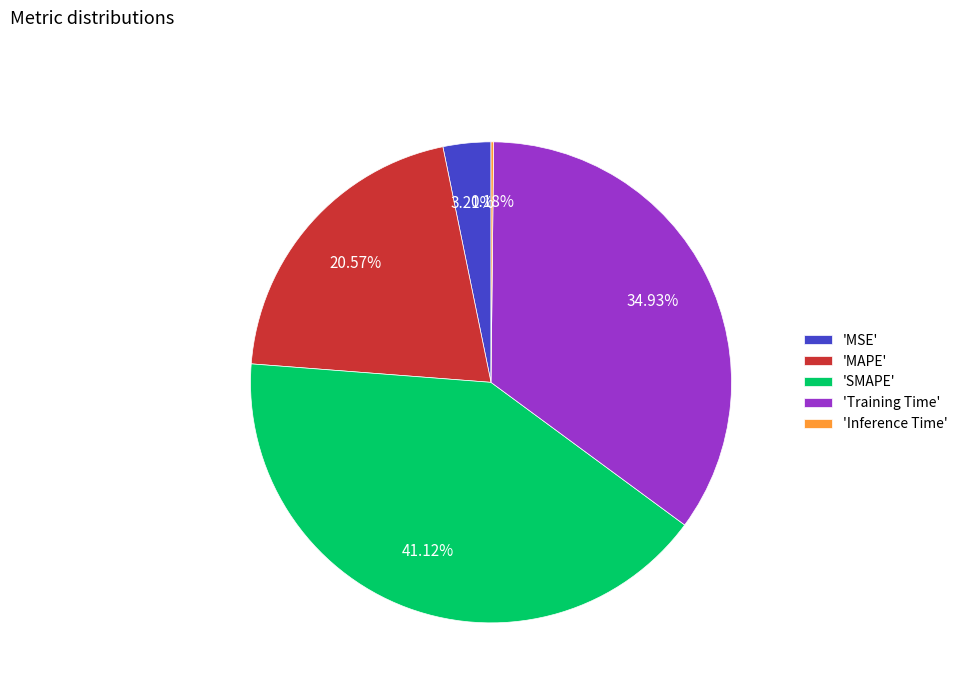

Which has a higher value, 'MSE' or 'SMAPE'?

'SMAPE'